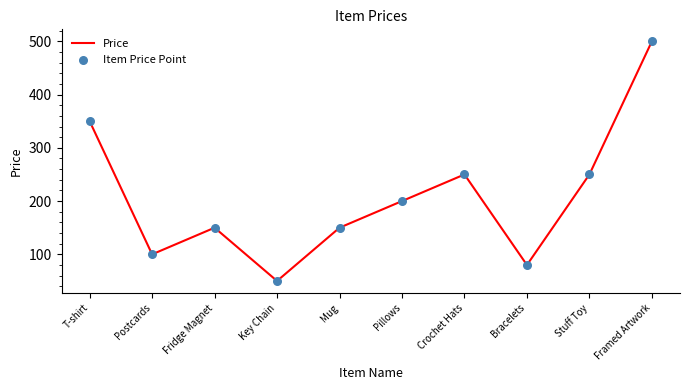

Read the value at Stuff Toy.

250